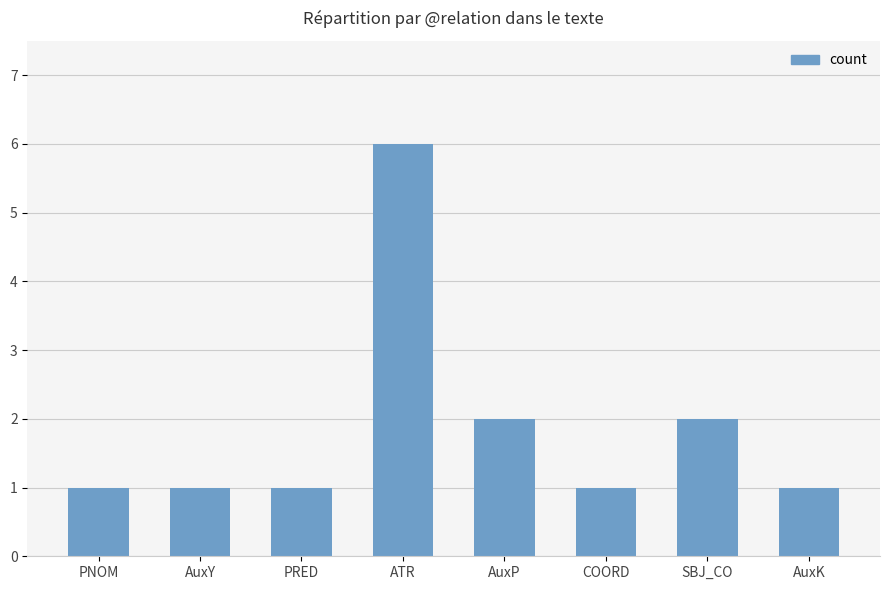

Count the values in the range 1 to 2.

7